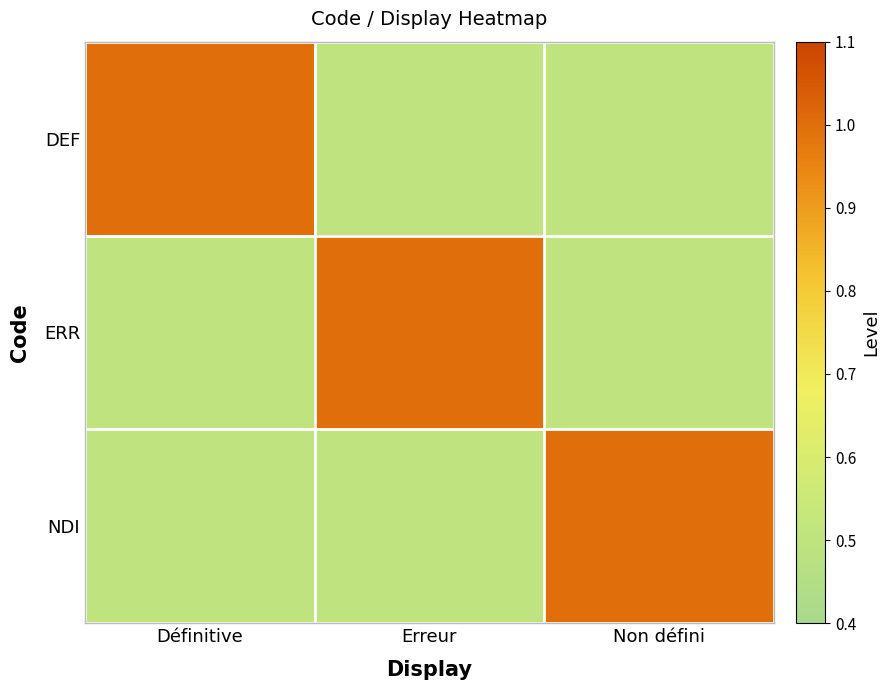

What is the minimum value shown in the chart?

0.5